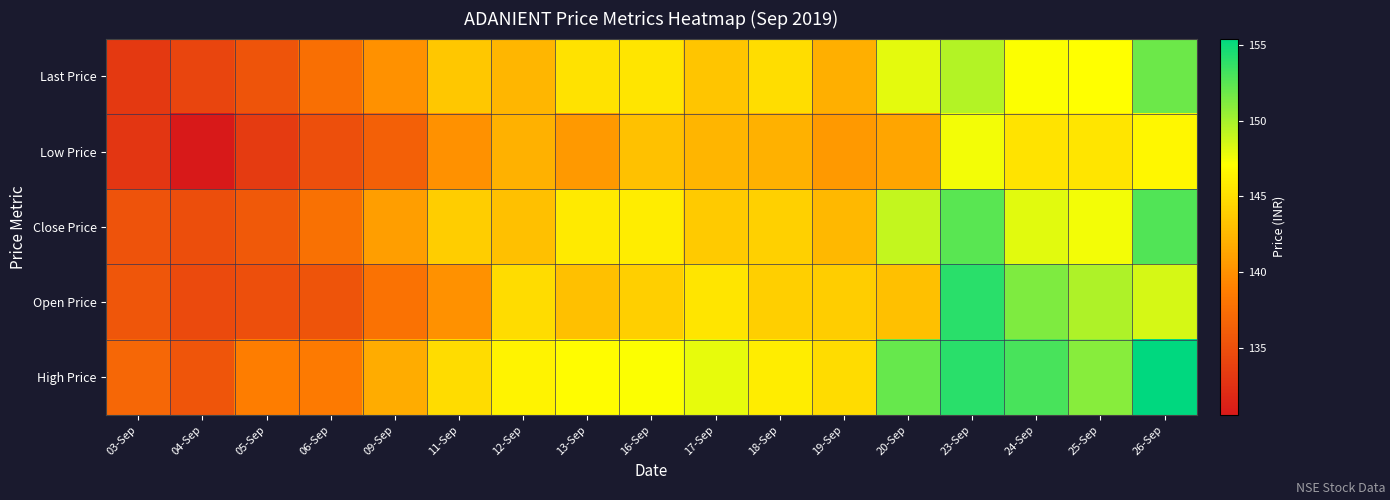

List the series in order of their peak value, highest first.

High Price, Open Price, Close Price, Last Price, Low Price